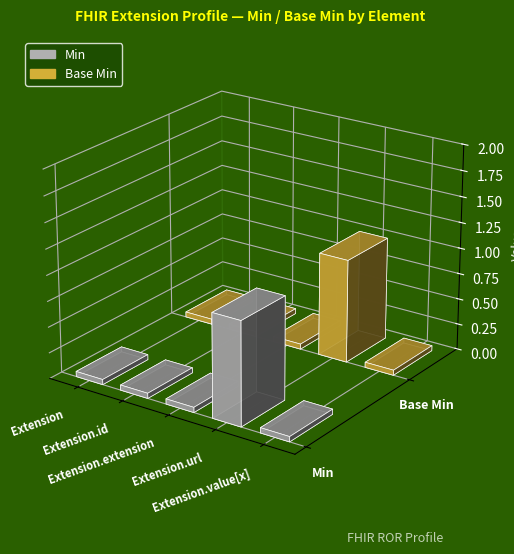

How many groups of bars are there?

5